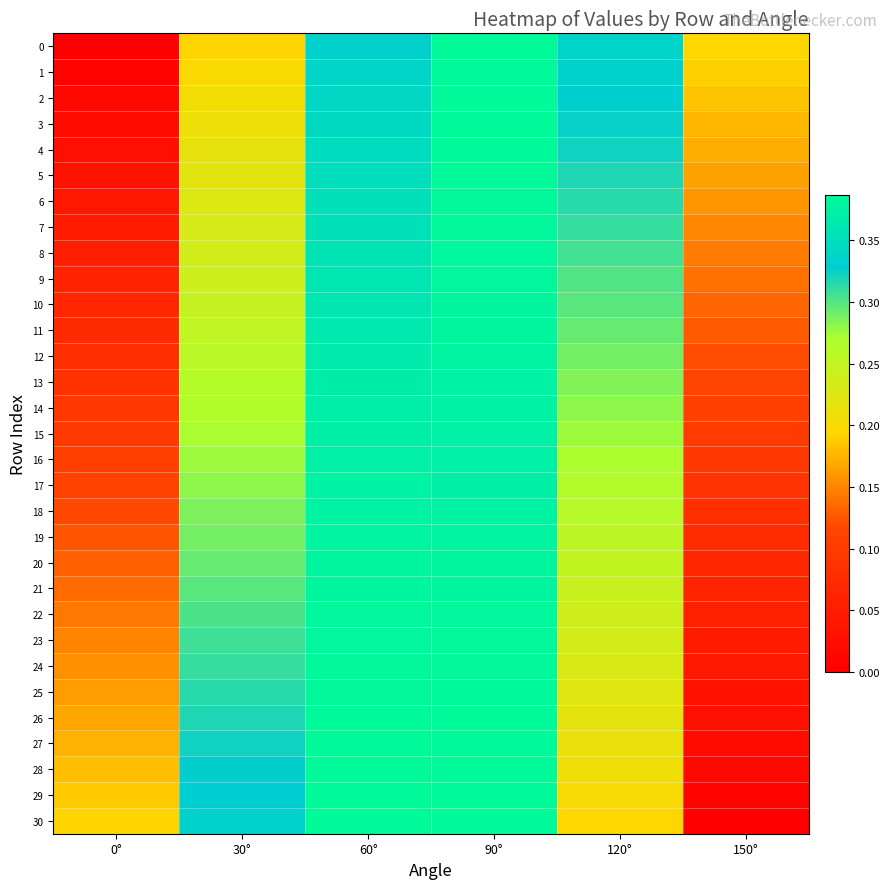

At which category does the chart reach its peak across all series?

90°